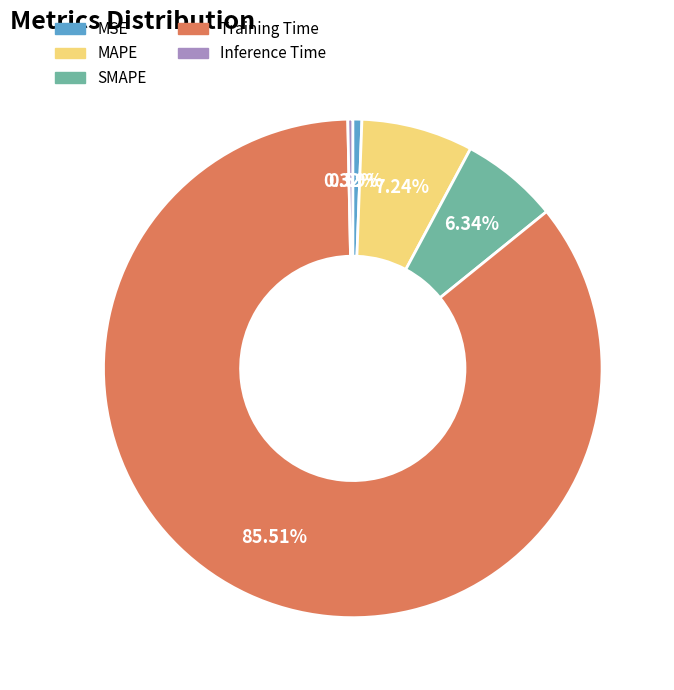

To the nearest percent, what is the difference between the largest and smallest slice percentages?

85%